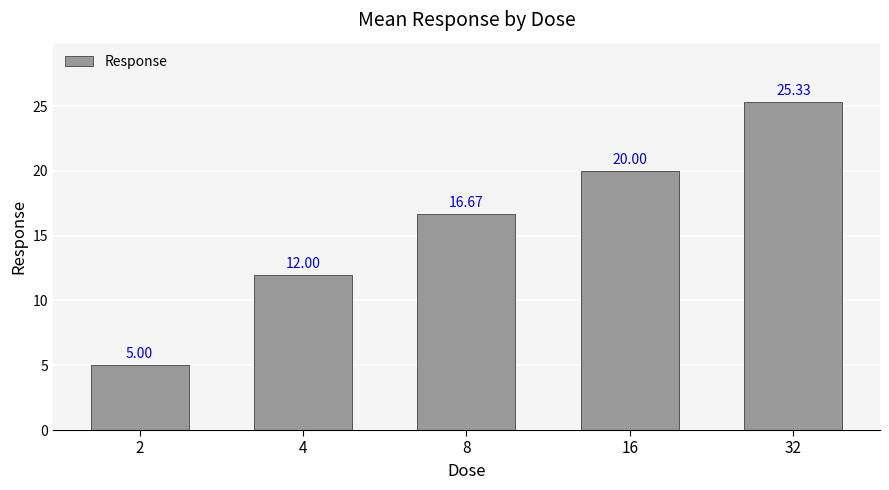

What is the ratio of the value at 4 to the value at 2?

2.4